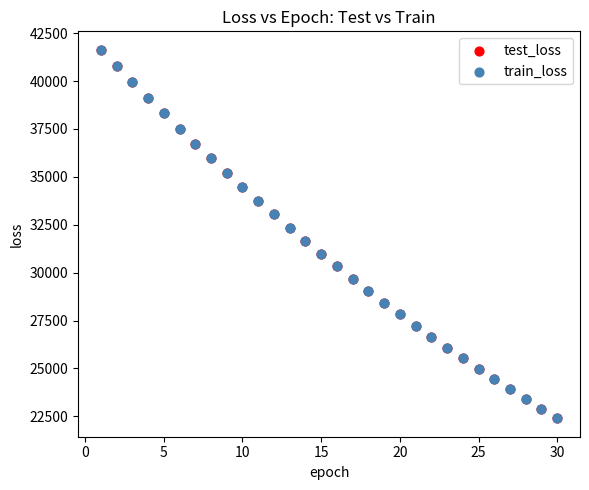

What are all the series names shown in the legend?

test_loss, train_loss